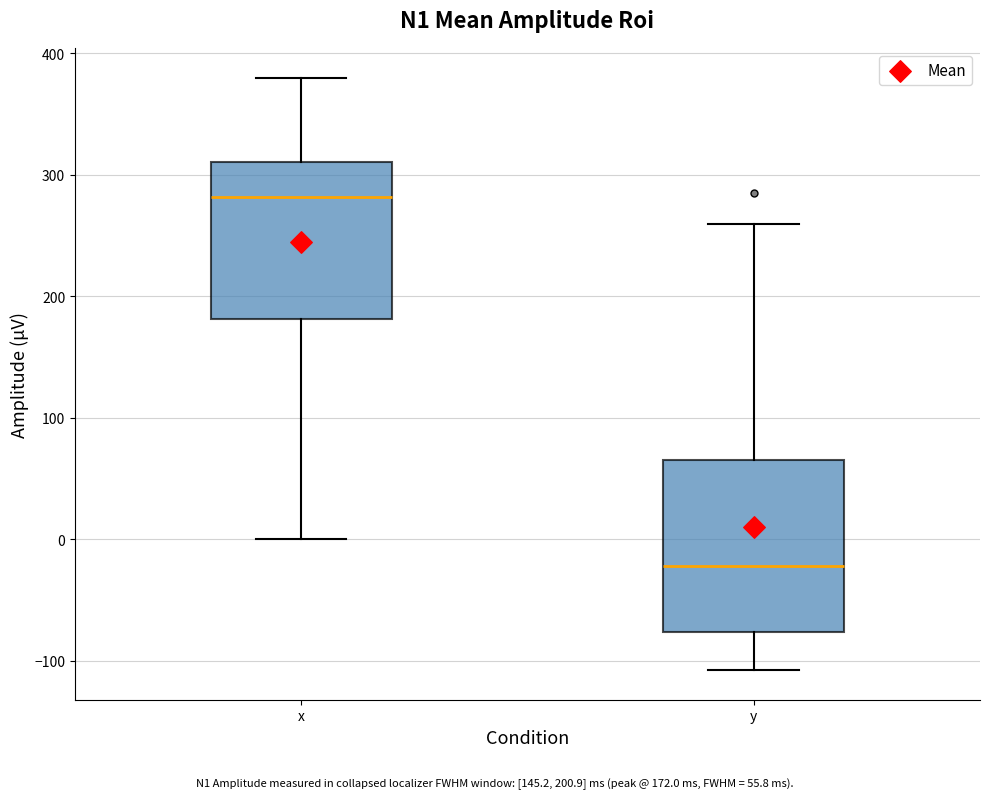

Where does the lower whisker of the box for x end on the y-axis? The values are not printed on the chart, so give them approximately, as read against the axis.

0